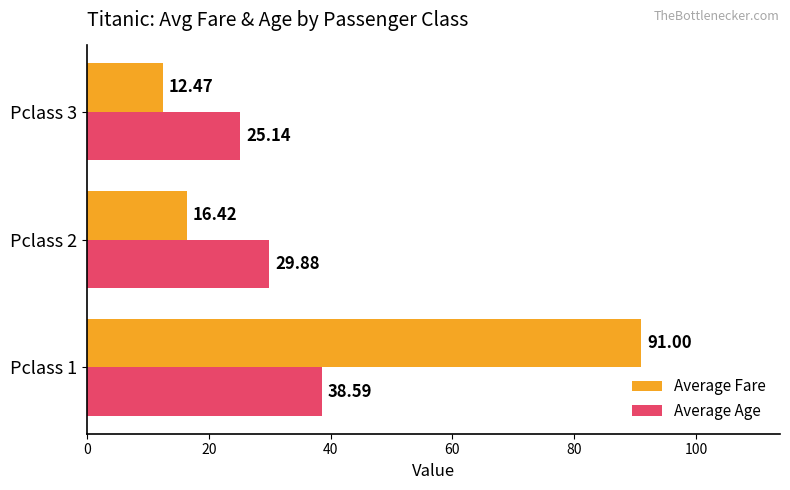

Rank the series at Pclass 2 from highest to lowest value.

Average Age, Average Fare